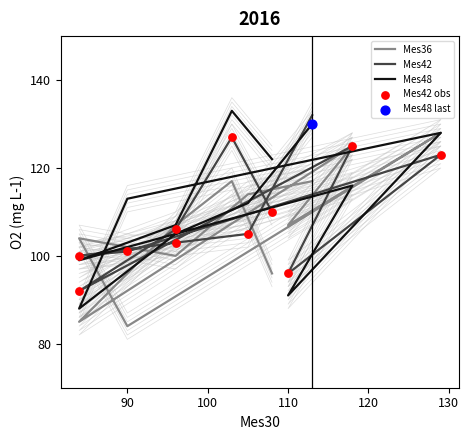

Which series reaches the minimum Y coordinate?

Mes36